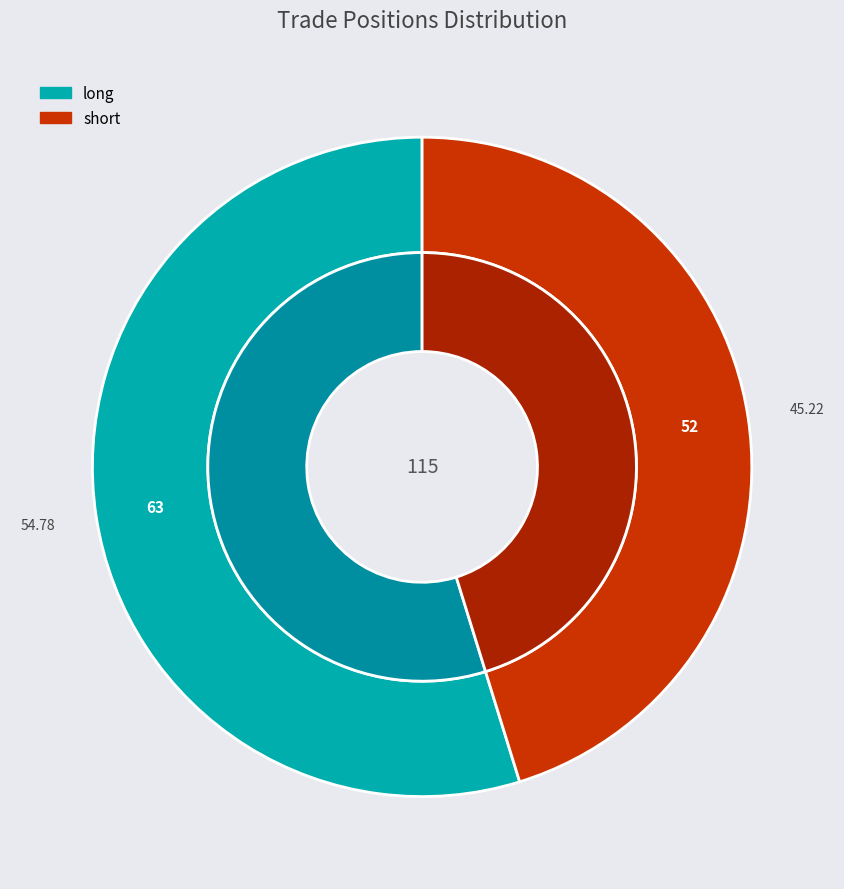

Is the sum of long and short greater than half?

Yes